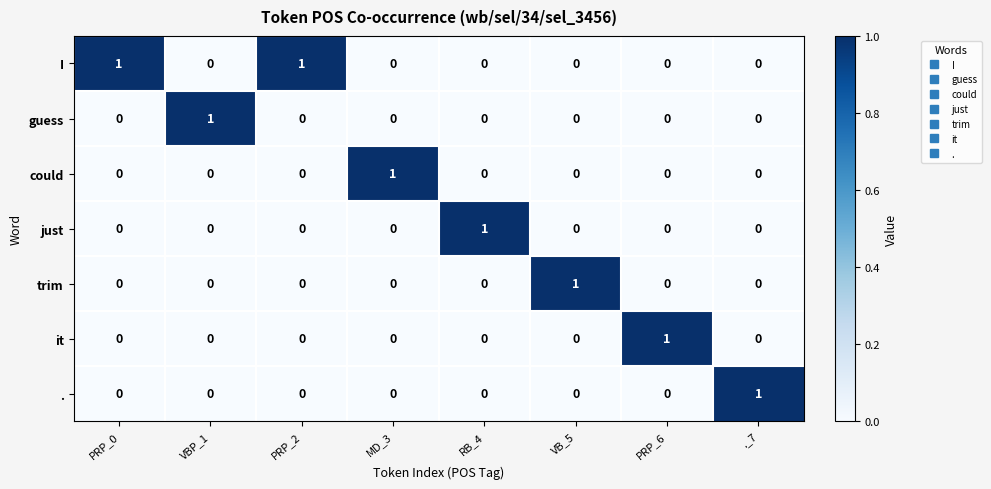

What is the spread (max minus min) of values at MD_3?

1